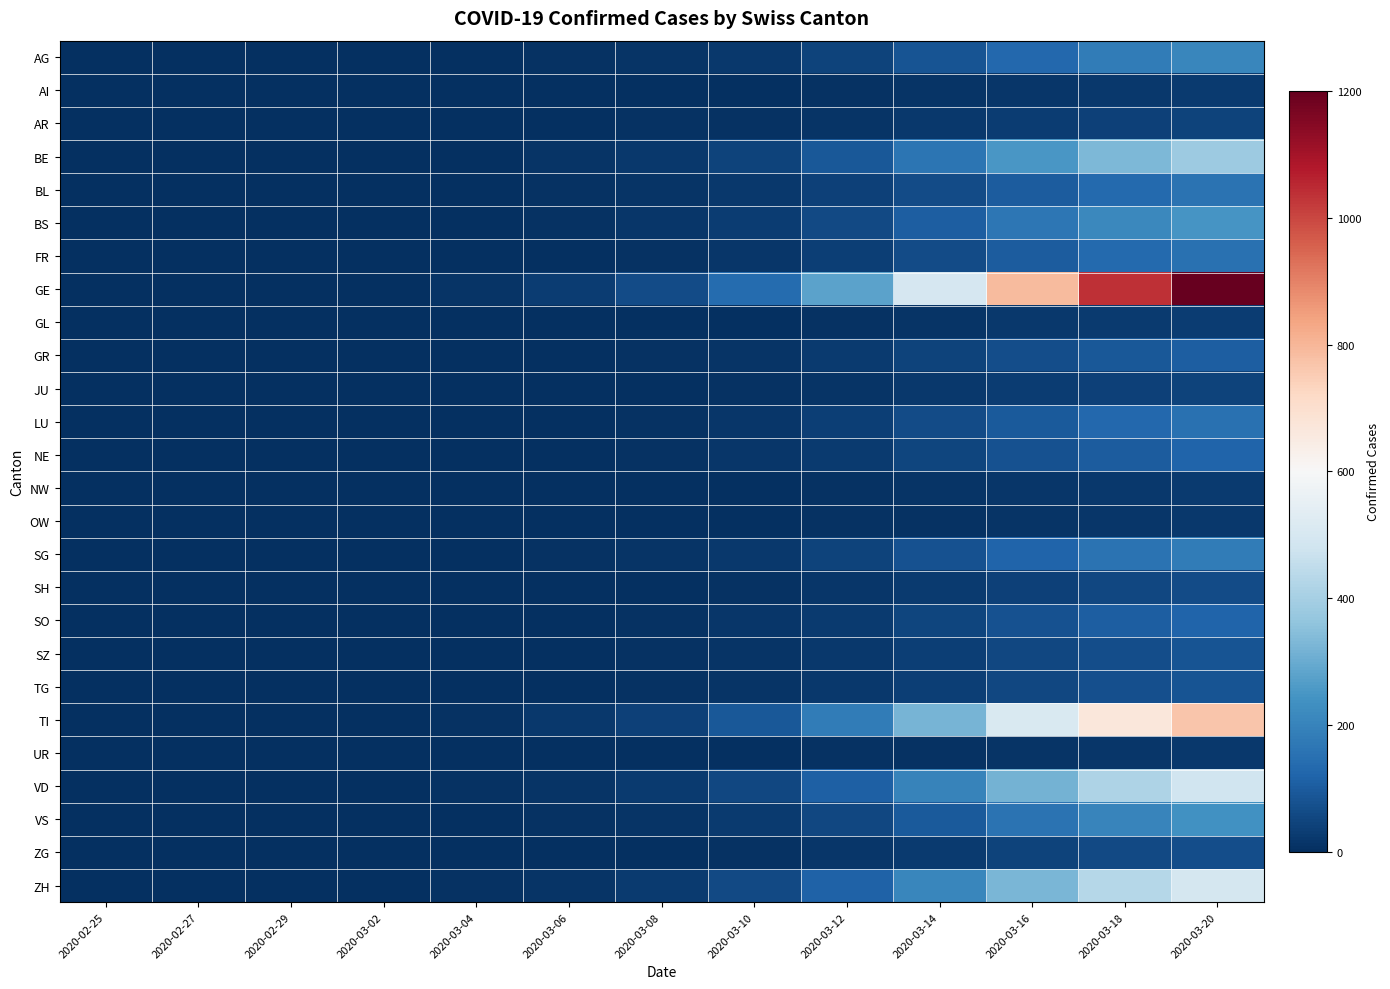

Reading right to left, what are all the values shown in this chart?

AG: 2020-03-20=210	2020-03-18=180	2020-03-16=130	2020-03-14=80	2020-03-12=45	2020-03-10=22	2020-03-08=10	2020-03-06=5	2020-03-04=2	2020-03-02=0	2020-02-29=0	2020-02-27=0	2020-02-25=0
AI: 2020-03-20=25	2020-03-18=22	2020-03-16=18	2020-03-14=12	2020-03-12=7	2020-03-10=4	2020-03-08=2	2020-03-06=1	2020-03-04=0	2020-03-02=0	2020-02-29=0	2020-02-27=0	2020-02-25=0
AR: 2020-03-20=45	2020-03-18=40	2020-03-16=32	2020-03-14=22	2020-03-12=14	2020-03-10=8	2020-03-08=5	2020-03-06=2	2020-03-04=1	2020-03-02=0	2020-02-29=0	2020-02-27=0	2020-02-25=0
BE: 2020-03-20=380	2020-03-18=330	2020-03-16=250	2020-03-14=160	2020-03-12=90	2020-03-10=45	2020-03-08=20	2020-03-06=10	2020-03-04=4	2020-03-02=1	2020-02-29=0	2020-02-27=0	2020-02-25=0
BL: 2020-03-20=155	2020-03-18=135	2020-03-16=100	2020-03-14=65	2020-03-12=38	2020-03-10=20	2020-03-08=10	2020-03-06=5	2020-03-04=2	2020-03-02=0	2020-02-29=0	2020-02-27=0	2020-02-25=0
BS: 2020-03-20=248	2020-03-18=215	2020-03-16=165	2020-03-14=105	2020-03-12=60	2020-03-10=32	2020-03-08=16	2020-03-06=8	2020-03-04=3	2020-03-02=1	2020-02-29=0	2020-02-27=0	2020-02-25=0
FR: 2020-03-20=152	2020-03-18=132	2020-03-16=100	2020-03-14=62	2020-03-12=35	2020-03-10=18	2020-03-08=8	2020-03-06=4	2020-03-04=1	2020-03-02=0	2020-02-29=0	2020-02-27=0	2020-02-25=0
GE: 2020-03-20=1198	2020-03-18=1040	2020-03-16=790	2020-03-14=500	2020-03-12=280	2020-03-10=140	2020-03-08=65	2020-03-06=30	2020-03-04=12	2020-03-02=3	2020-02-29=0	2020-02-27=0	2020-02-25=0
GL: 2020-03-20=30	2020-03-18=26	2020-03-16=20	2020-03-14=13	2020-03-12=8	2020-03-10=4	2020-03-08=2	2020-03-06=1	2020-03-04=0	2020-03-02=0	2020-02-29=0	2020-02-27=0	2020-02-25=0
GR: 2020-03-20=104	2020-03-18=90	2020-03-16=68	2020-03-14=44	2020-03-12=25	2020-03-10=13	2020-03-08=6	2020-03-06=3	2020-03-04=1	2020-03-02=0	2020-02-29=0	2020-02-27=0	2020-02-25=0
JU: 2020-03-20=46	2020-03-18=40	2020-03-16=30	2020-03-14=19	2020-03-12=11	2020-03-10=6	2020-03-08=3	2020-03-06=1	2020-03-04=0	2020-03-02=0	2020-02-29=0	2020-02-27=0	2020-02-25=0
LU: 2020-03-20=150	2020-03-18=130	2020-03-16=98	2020-03-14=62	2020-03-12=35	2020-03-10=18	2020-03-08=8	2020-03-06=4	2020-03-04=1	2020-03-02=0	2020-02-29=0	2020-02-27=0	2020-02-25=0
NE: 2020-03-20=118	2020-03-18=103	2020-03-16=78	2020-03-14=50	2020-03-12=28	2020-03-10=15	2020-03-08=7	2020-03-06=3	2020-03-04=1	2020-03-02=0	2020-02-29=0	2020-02-27=0	2020-02-25=0
NW: 2020-03-20=24	2020-03-18=21	2020-03-16=16	2020-03-14=10	2020-03-12=6	2020-03-10=3	2020-03-08=2	2020-03-06=1	2020-03-04=0	2020-03-02=0	2020-02-29=0	2020-02-27=0	2020-02-25=0
OW: 2020-03-20=21	2020-03-18=18	2020-03-16=14	2020-03-14=9	2020-03-12=5	2020-03-10=3	2020-03-08=1	2020-03-06=1	2020-03-04=0	2020-03-02=0	2020-02-29=0	2020-02-27=0	2020-02-25=0
SG: 2020-03-20=182	2020-03-18=158	2020-03-16=120	2020-03-14=76	2020-03-12=43	2020-03-10=22	2020-03-08=10	2020-03-06=5	2020-03-04=2	2020-03-02=0	2020-02-29=0	2020-02-27=0	2020-02-25=0
SH: 2020-03-20=64	2020-03-18=56	2020-03-16=42	2020-03-14=27	2020-03-12=16	2020-03-10=8	2020-03-08=4	2020-03-06=2	2020-03-04=1	2020-03-02=0	2020-02-29=0	2020-02-27=0	2020-02-25=0
SO: 2020-03-20=120	2020-03-18=104	2020-03-16=79	2020-03-14=50	2020-03-12=28	2020-03-10=15	2020-03-08=7	2020-03-06=3	2020-03-04=1	2020-03-02=0	2020-02-29=0	2020-02-27=0	2020-02-25=0
SZ: 2020-03-20=81	2020-03-18=70	2020-03-16=53	2020-03-14=34	2020-03-12=19	2020-03-10=10	2020-03-08=5	2020-03-06=2	2020-03-04=1	2020-03-02=0	2020-02-29=0	2020-02-27=0	2020-02-25=0
TG: 2020-03-20=83	2020-03-18=72	2020-03-16=55	2020-03-14=35	2020-03-12=20	2020-03-10=10	2020-03-08=5	2020-03-06=2	2020-03-04=1	2020-03-02=0	2020-02-29=0	2020-02-27=0	2020-02-25=0
TI: 2020-03-20=768	2020-03-18=667	2020-03-16=507	2020-03-14=320	2020-03-12=180	2020-03-10=90	2020-03-08=42	2020-03-06=20	2020-03-04=8	2020-03-02=2	2020-02-29=0	2020-02-27=0	2020-02-25=0
UR: 2020-03-20=21	2020-03-18=18	2020-03-16=14	2020-03-14=9	2020-03-12=5	2020-03-10=3	2020-03-08=1	2020-03-06=1	2020-03-04=0	2020-03-02=0	2020-02-29=0	2020-02-27=0	2020-02-25=0
VD: 2020-03-20=479	2020-03-18=416	2020-03-16=316	2020-03-14=200	2020-03-12=112	2020-03-10=56	2020-03-08=26	2020-03-06=12	2020-03-04=5	2020-03-02=1	2020-02-29=0	2020-02-27=0	2020-02-25=0
VS: 2020-03-20=235	2020-03-18=204	2020-03-16=155	2020-03-14=98	2020-03-12=55	2020-03-10=28	2020-03-08=13	2020-03-06=6	2020-03-04=2	2020-03-02=0	2020-02-29=0	2020-02-27=0	2020-02-25=0
ZG: 2020-03-20=67	2020-03-18=58	2020-03-16=44	2020-03-14=28	2020-03-12=16	2020-03-10=8	2020-03-08=4	2020-03-06=2	2020-03-04=1	2020-03-02=0	2020-02-29=0	2020-02-27=0	2020-02-25=0
ZH: 2020-03-20=495	2020-03-18=430	2020-03-16=327	2020-03-14=207	2020-03-12=116	2020-03-10=58	2020-03-08=27	2020-03-06=13	2020-03-04=5	2020-03-02=1	2020-02-29=0	2020-02-27=0	2020-02-25=0